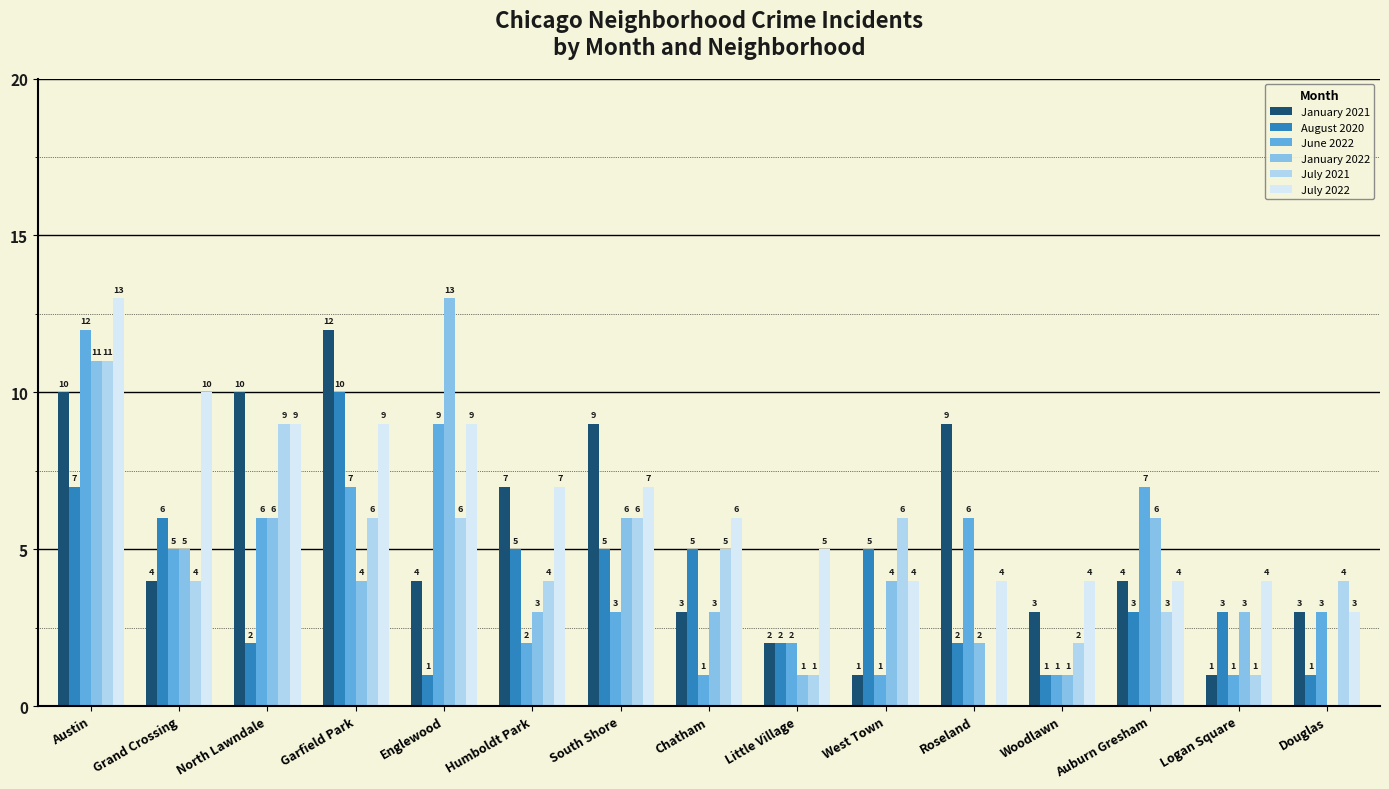

Is it true that August 2020 equals 1 at Woodlawn?

True